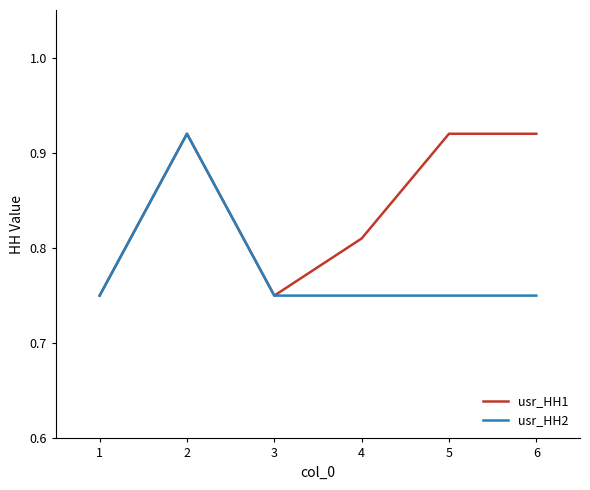

Which series changed the most between 1 and 5?

usr_HH1